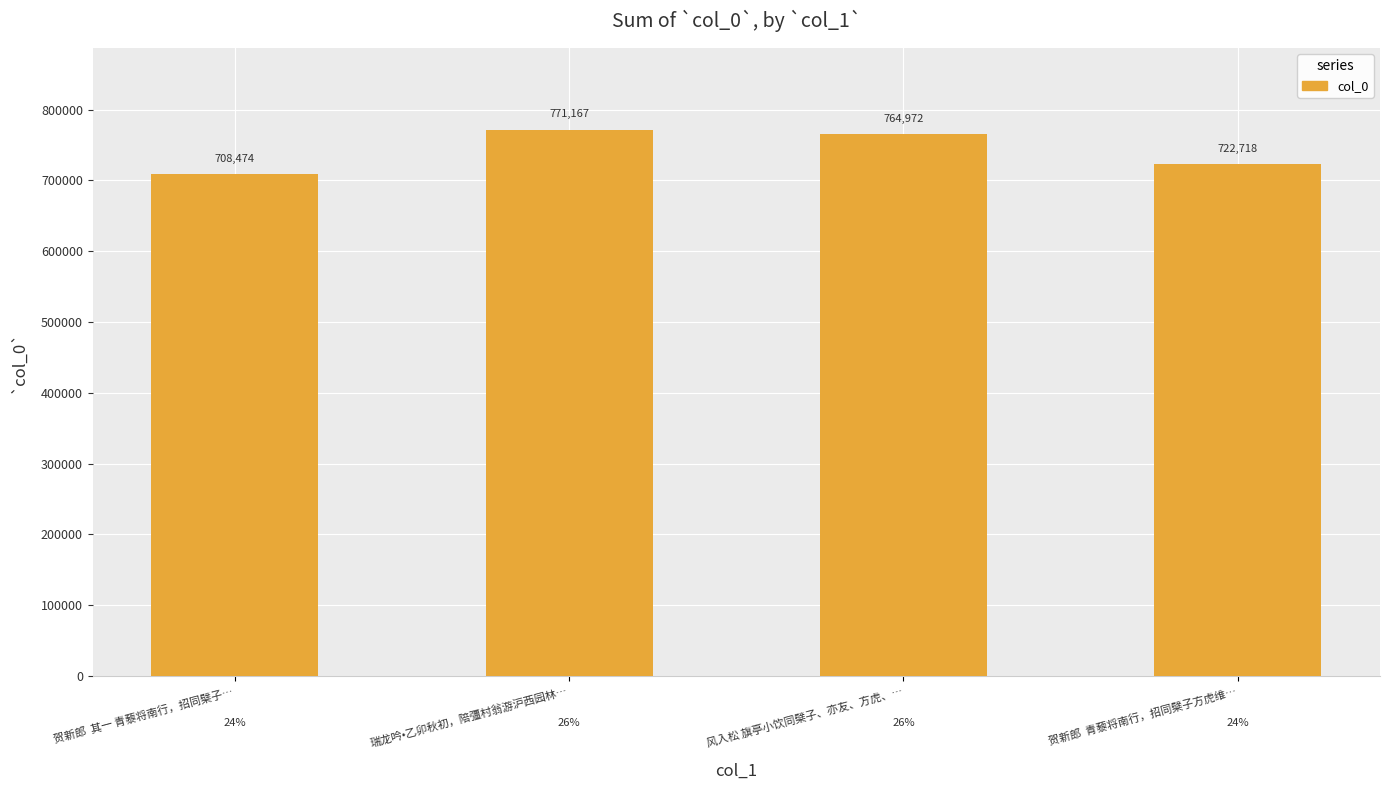

What is the label of the 4th bar from the right?

贺新郎  其一 青藜将南行，招同檗子…